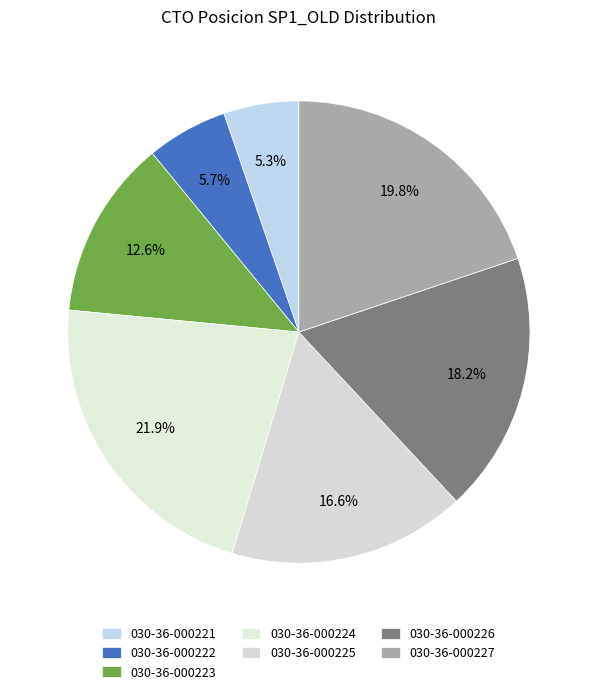

Does 030-36-000221 account for over 50% of the chart?

No